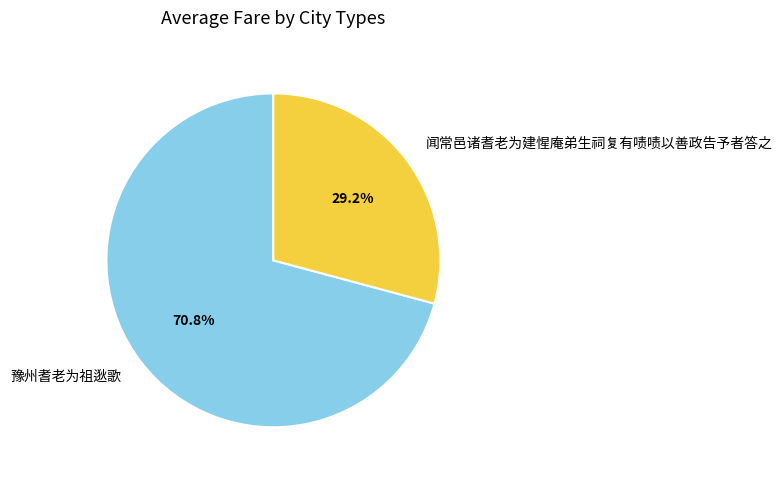

What is the smallest slice in the pie chart?

闻常邑诸耆老为建惺庵弟生祠复有啧啧以善政告予者答之